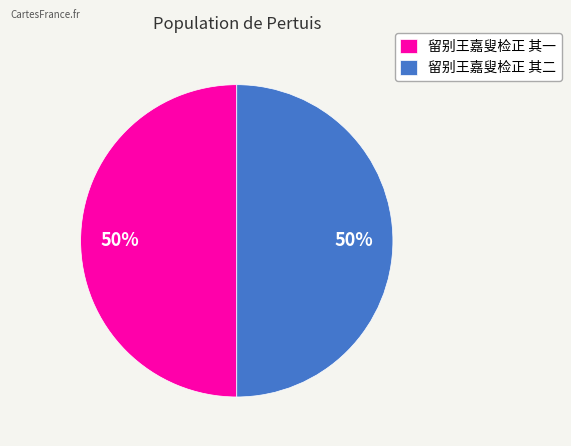

How many slices are in this pie chart?

2